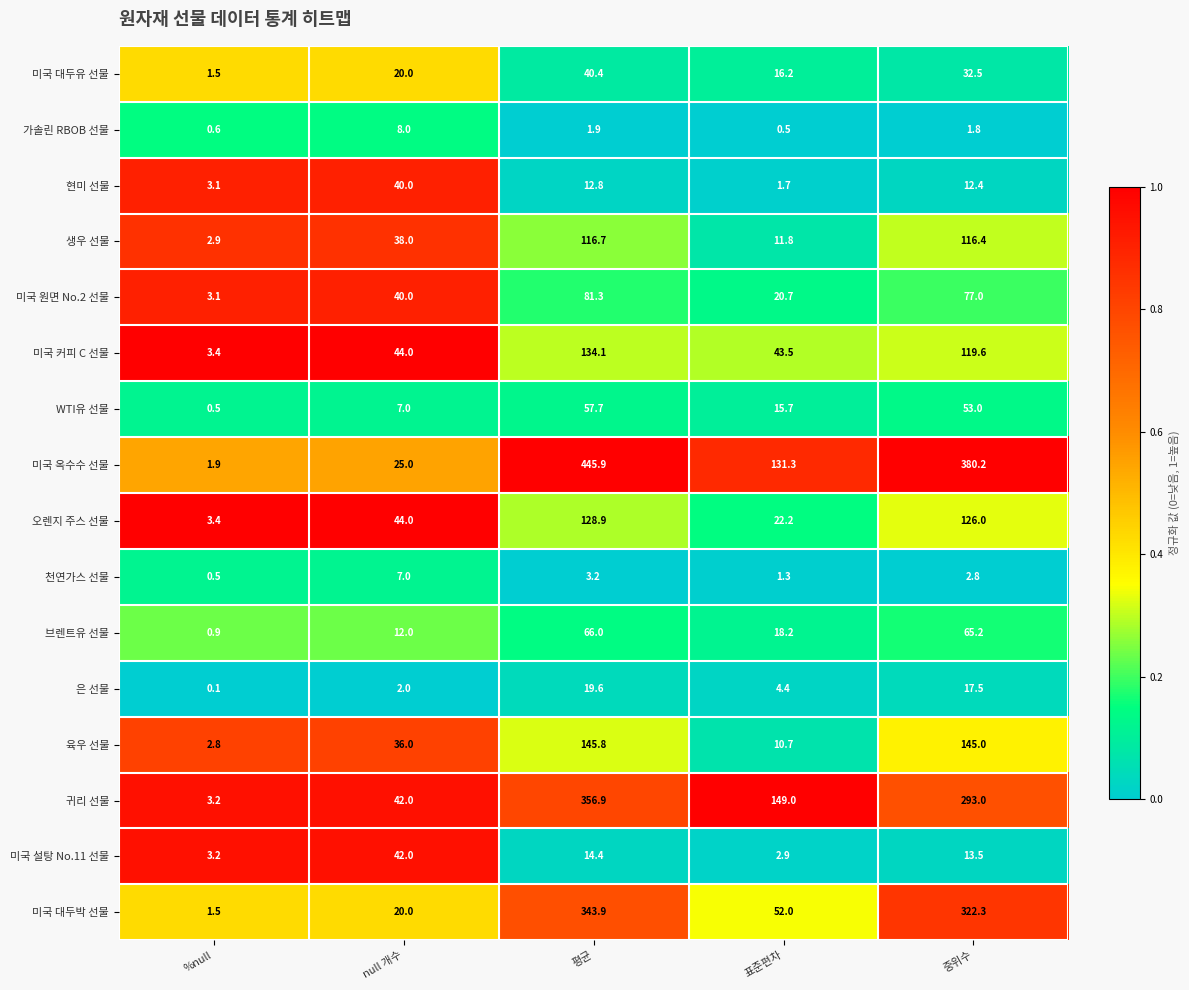

Which series has the largest range (max minus min)?

미국 옥수수 선물